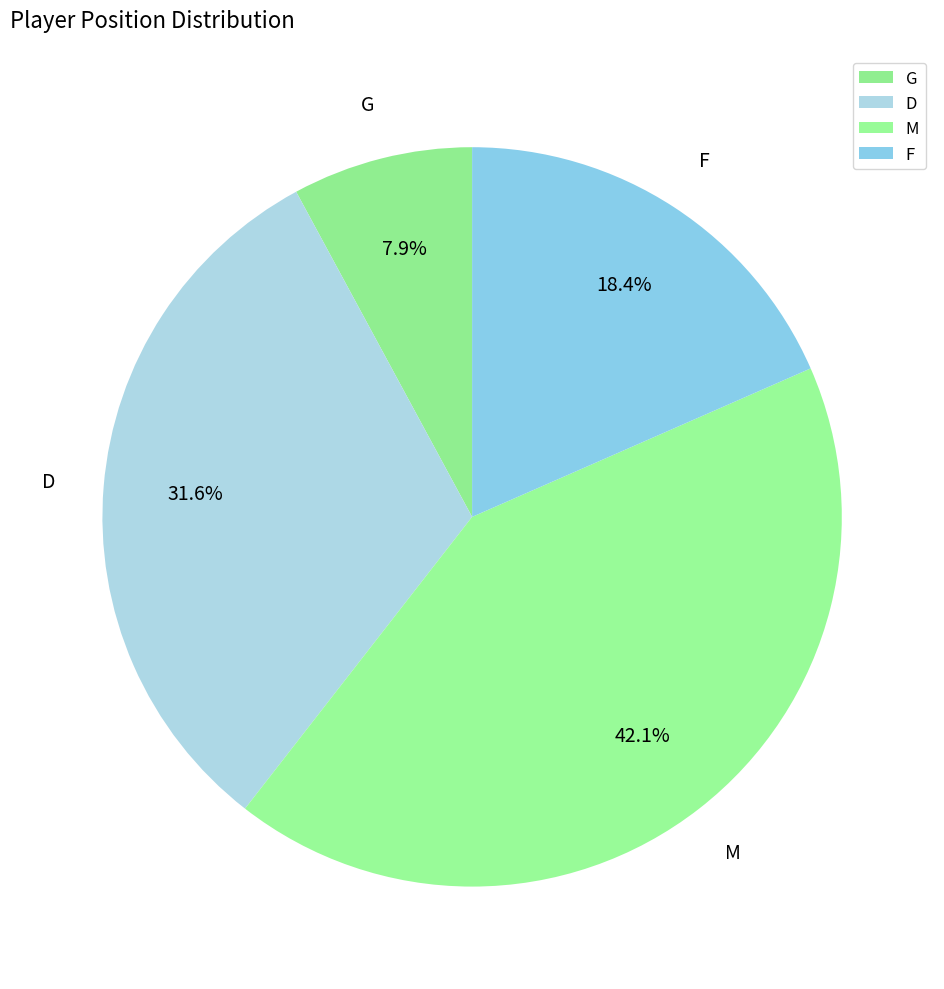

What is the ratio of the value at F to the value at G?

2.3